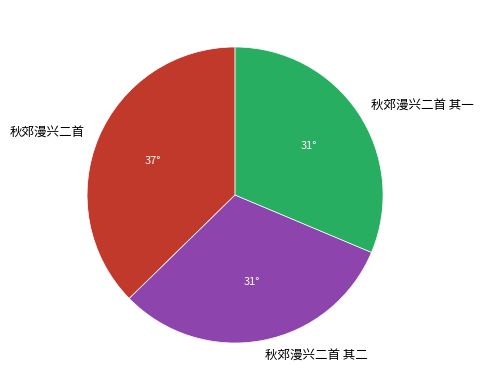

Does any single category account for the majority?

No